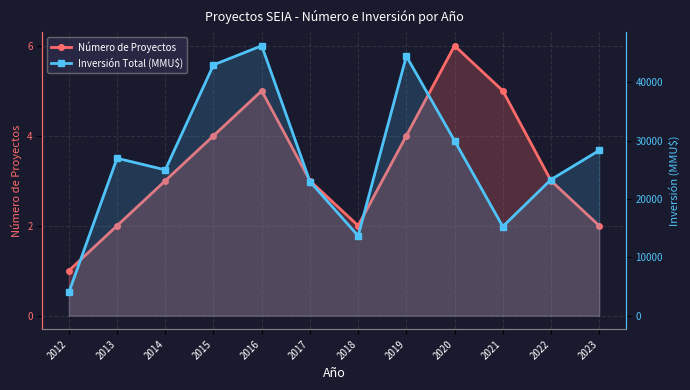

What are all the series names shown in the legend?

Número de Proyectos, Inversión Total (MMU$)